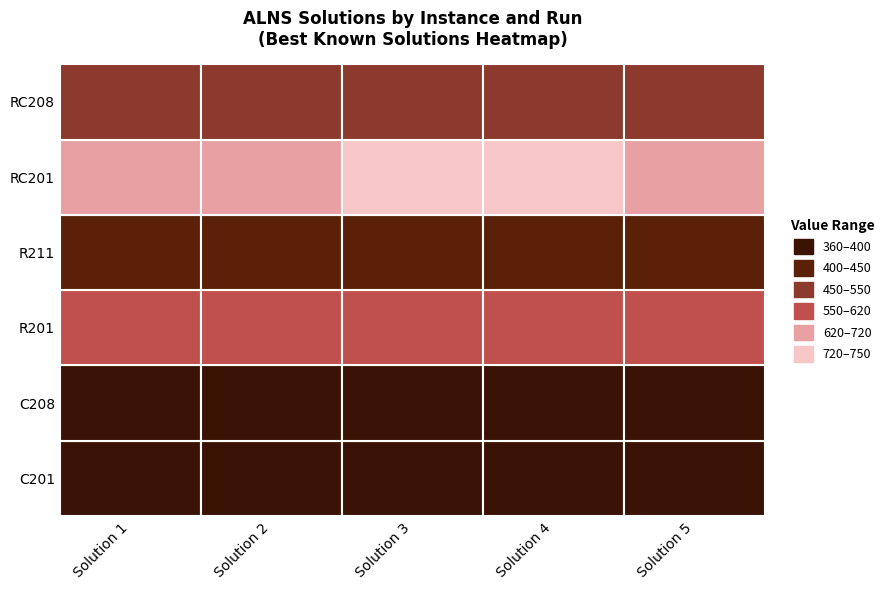

Which series changed the most between C201 and C208?

RC201